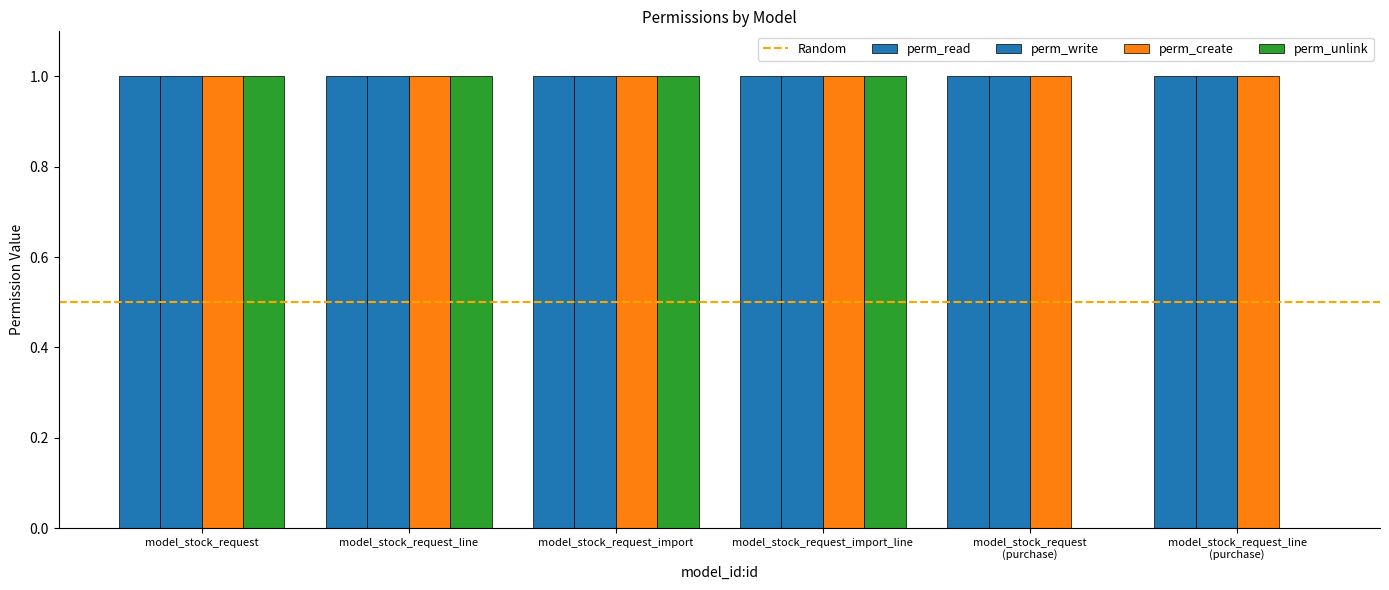

How many groups of bars are there?

6